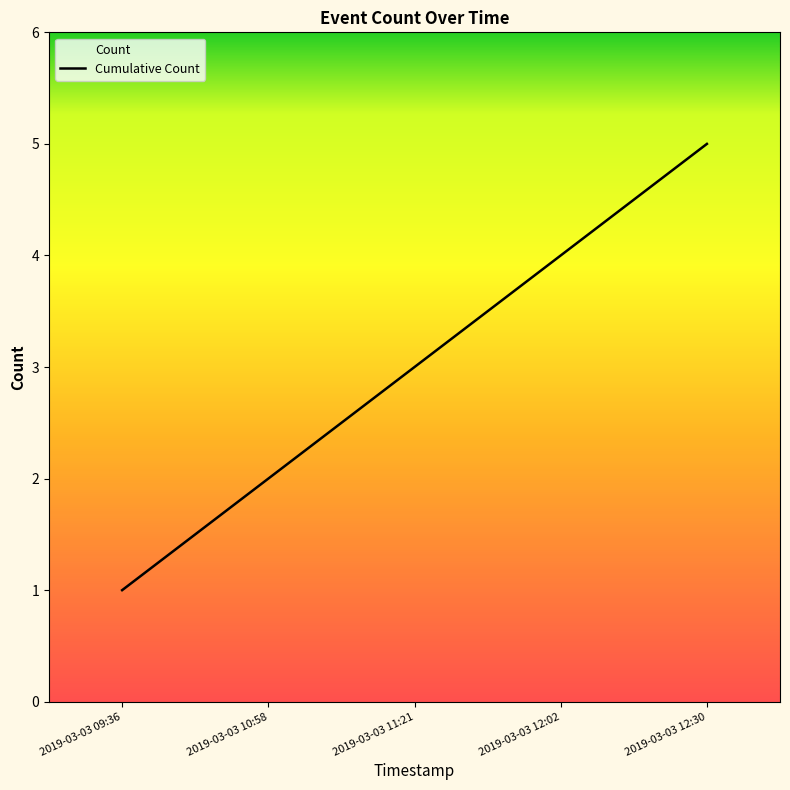

What is the smallest value displayed?

1